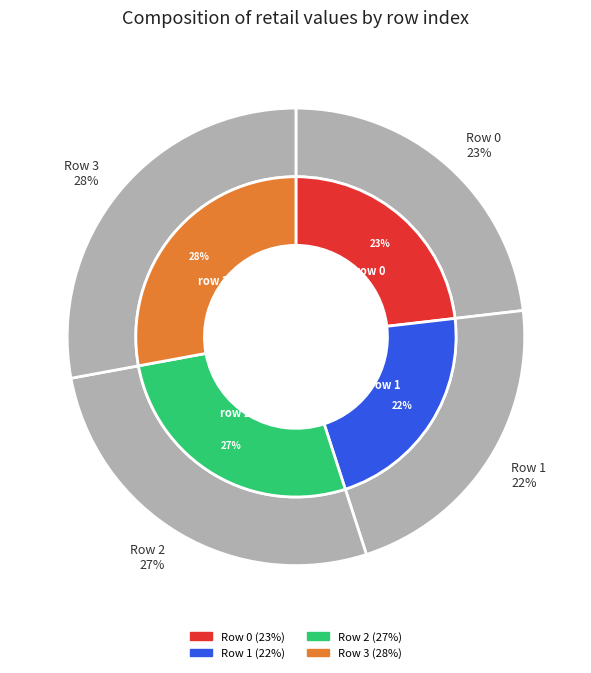

Is there a majority slice in this chart?

No